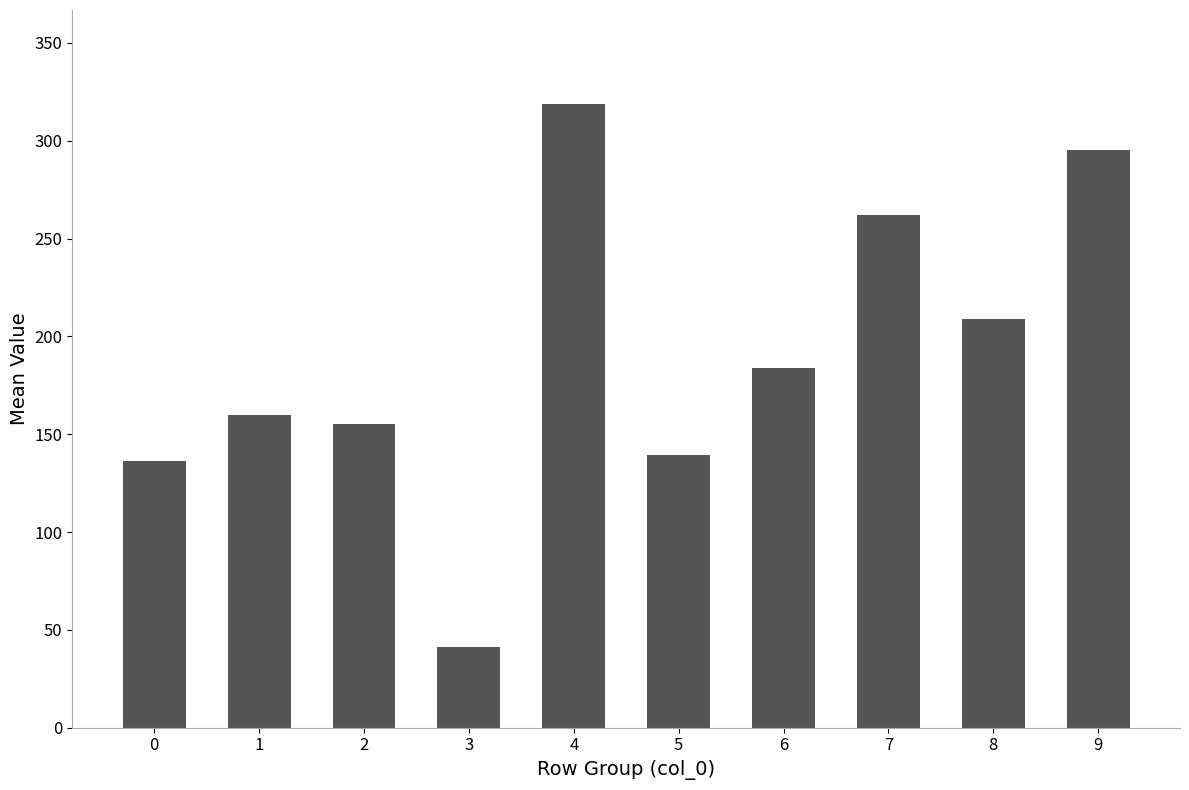

What is the difference between the maximum and second lowest values?

182.8